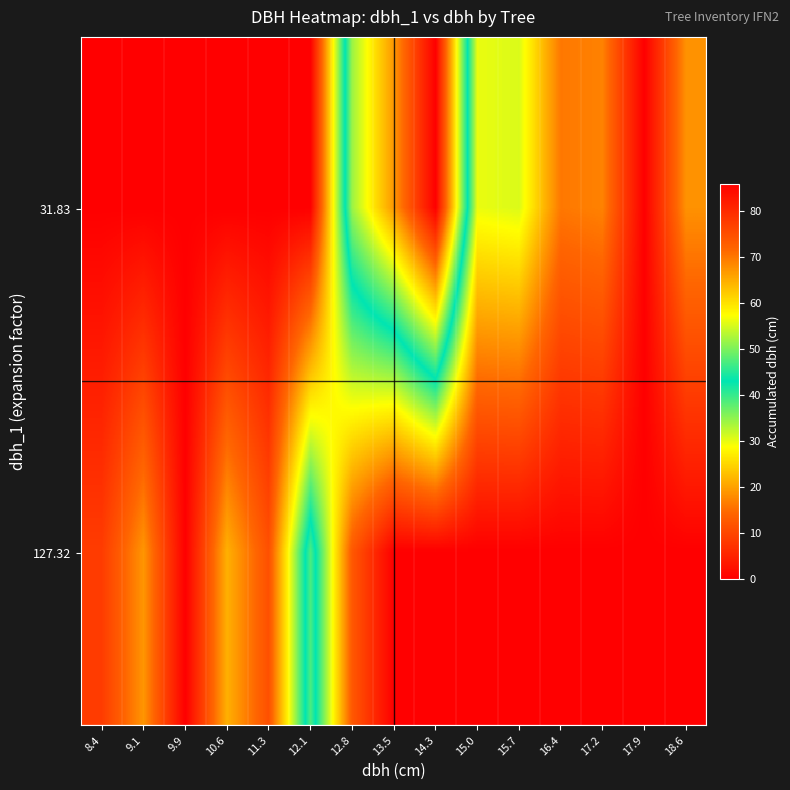

Which series has the largest range (max minus min)?

31.83